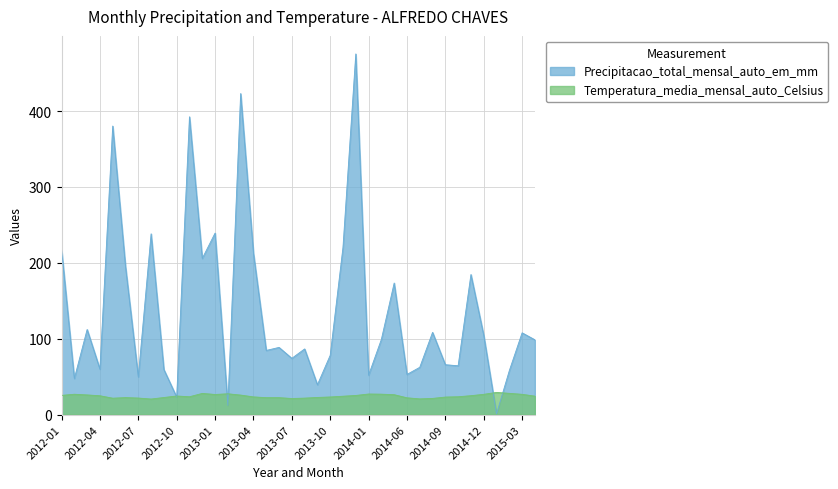

How many distinct data groups are displayed?

2